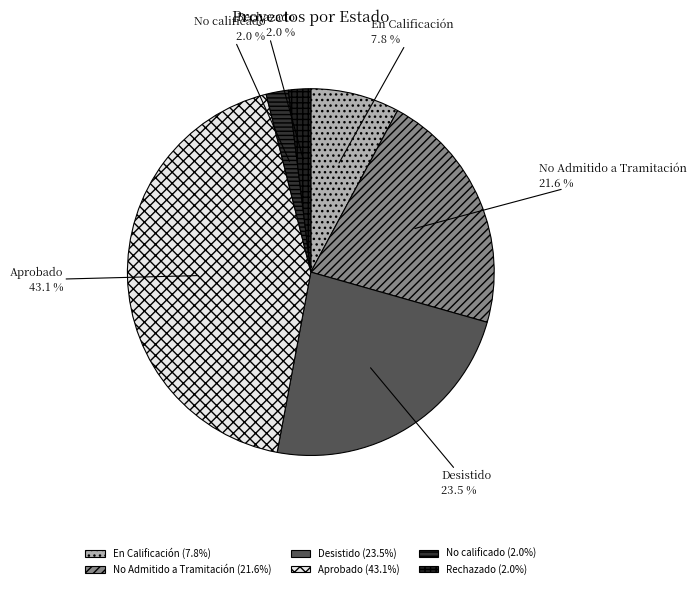

Between Desistido and Aprobado, which is larger?

Aprobado